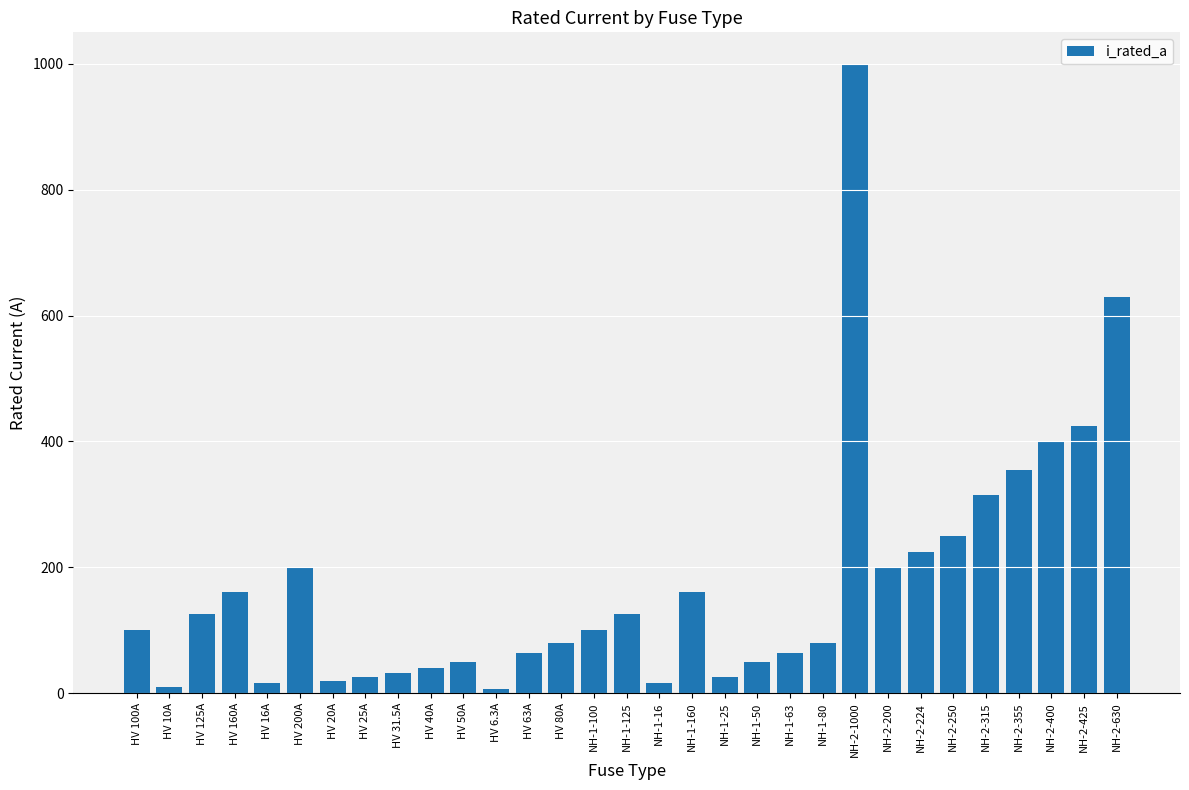

What is the greatest value displayed?

1000.0